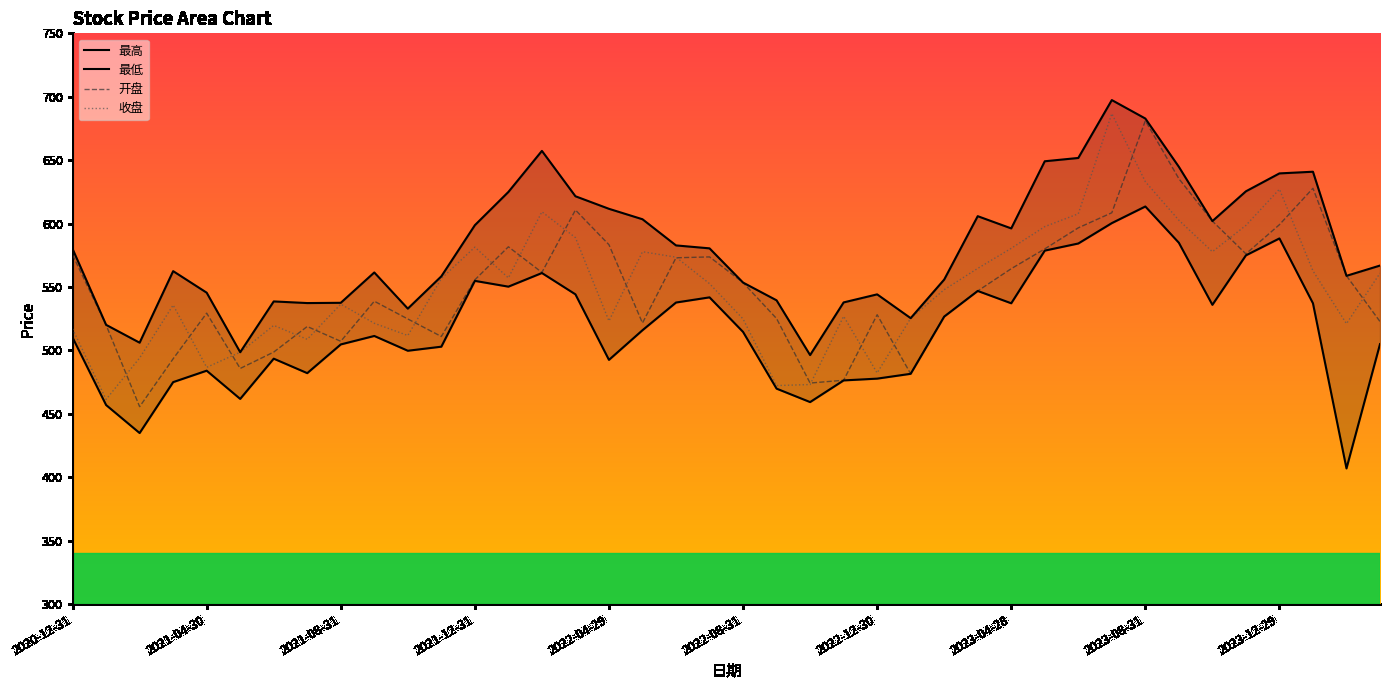

What is the difference between the second highest and second lowest values in the 收盘 series?

160.8